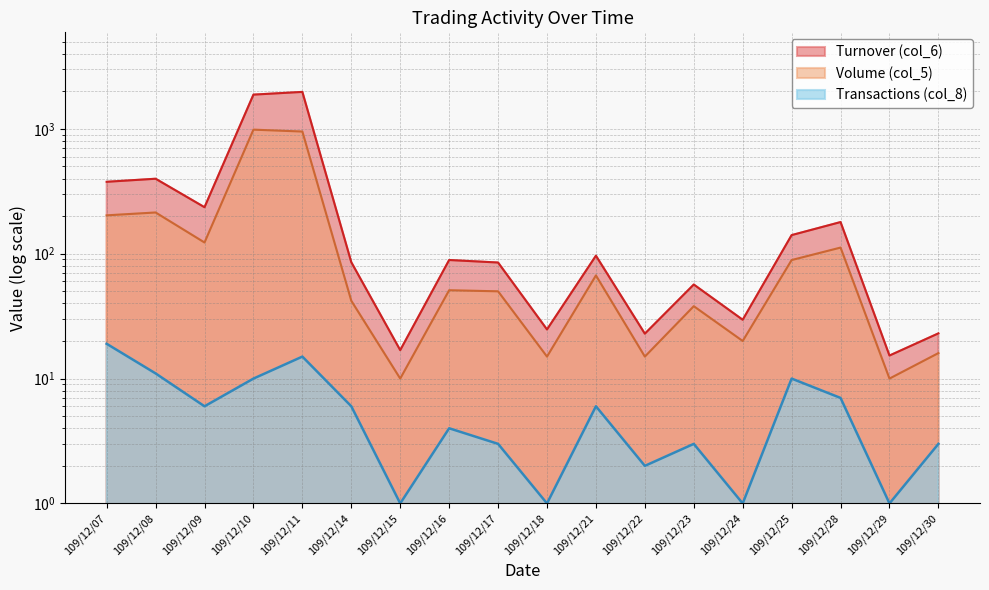

Rank the series at 109/12/07 from highest to lowest value.

Turnover (col_6), Volume (col_5), Transactions (col_8)